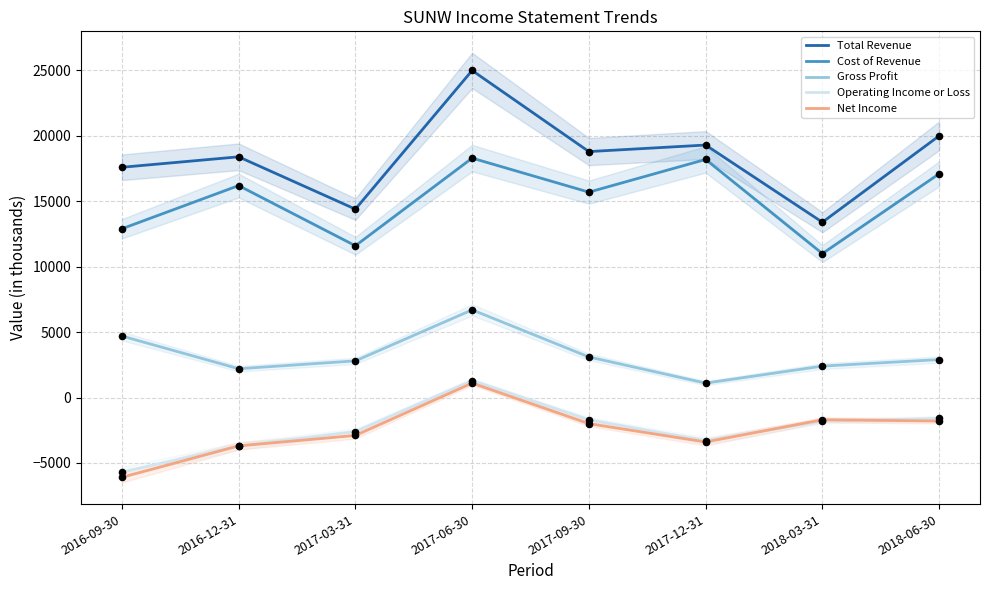

At how many categories does at least one series exceed -3102?

8